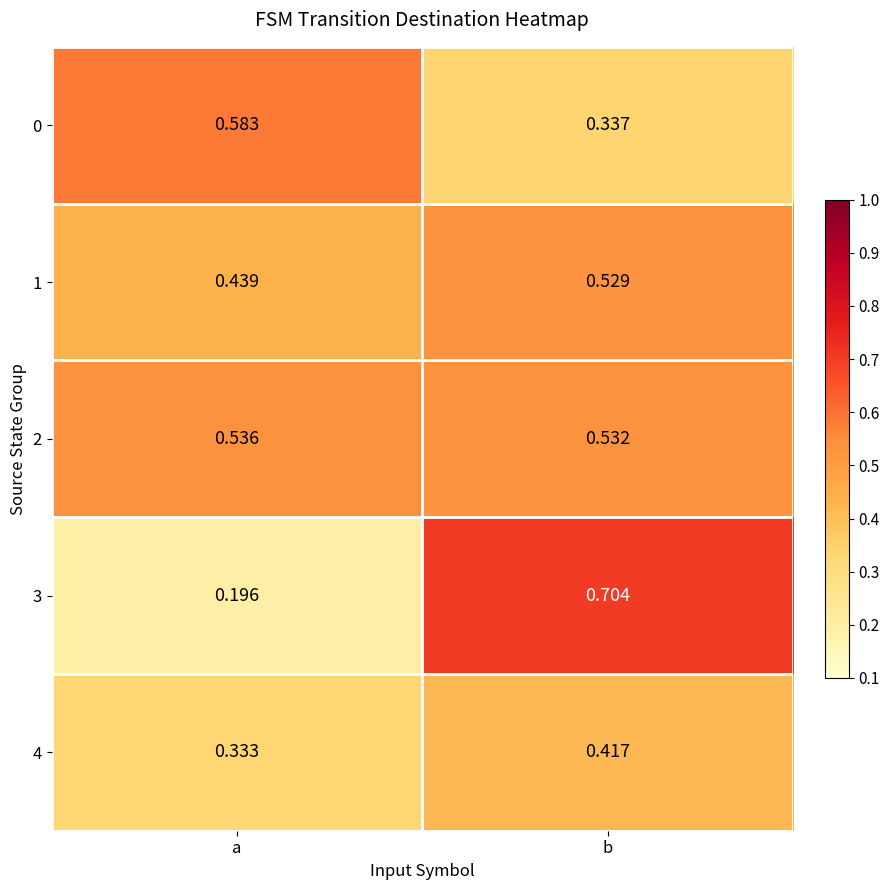

Which category has the highest value in the 0 series?

a